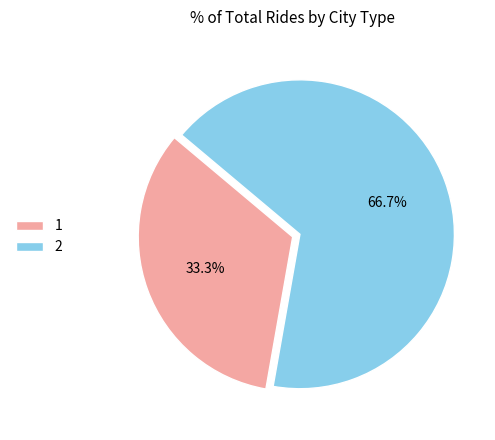

To the nearest percent, what is the difference between the largest and smallest slice percentages?

33%